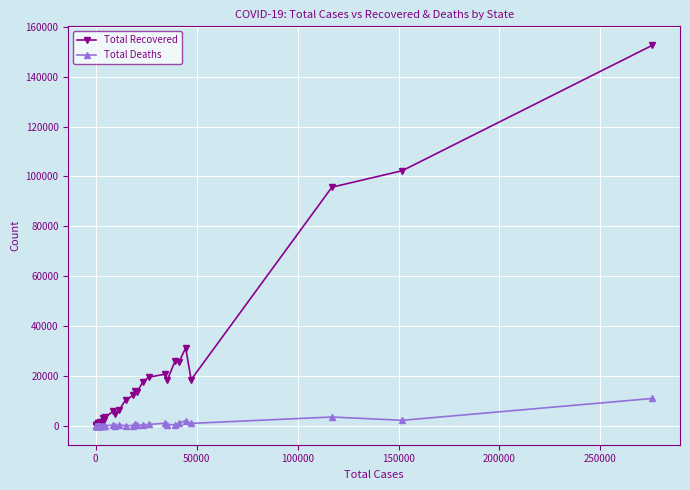

Which series has the largest total across all categories?

Total Recovered